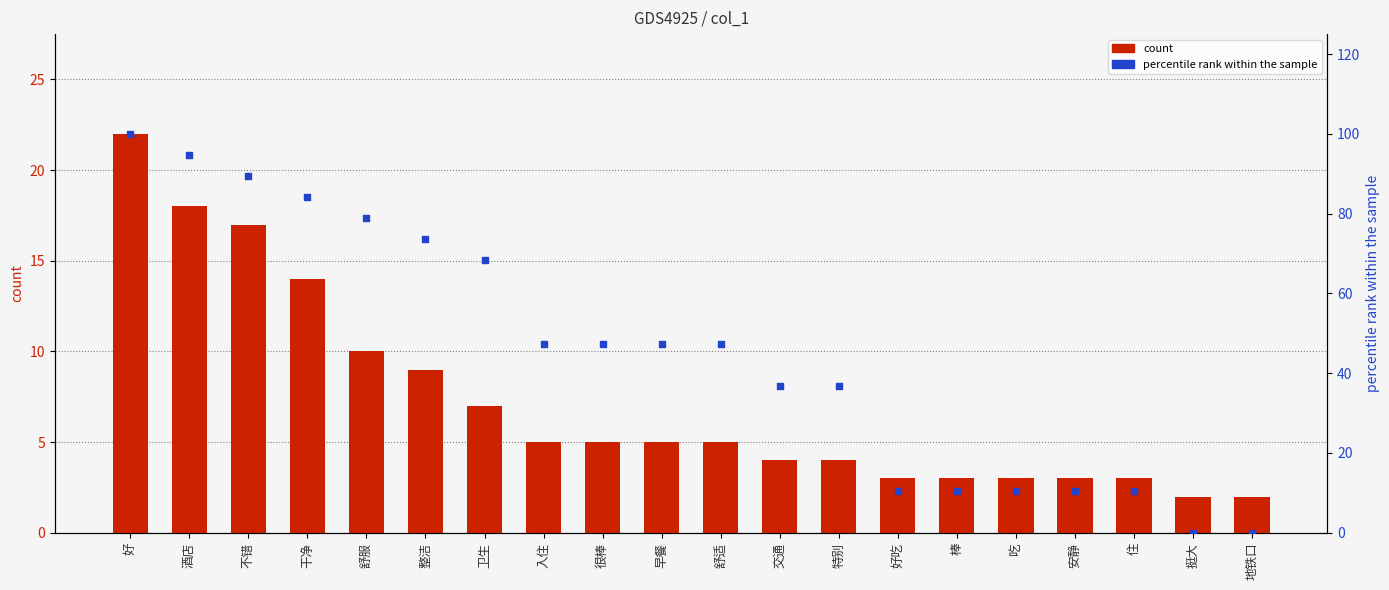

Which series reaches the maximum Y coordinate?

percentile rank within the sample